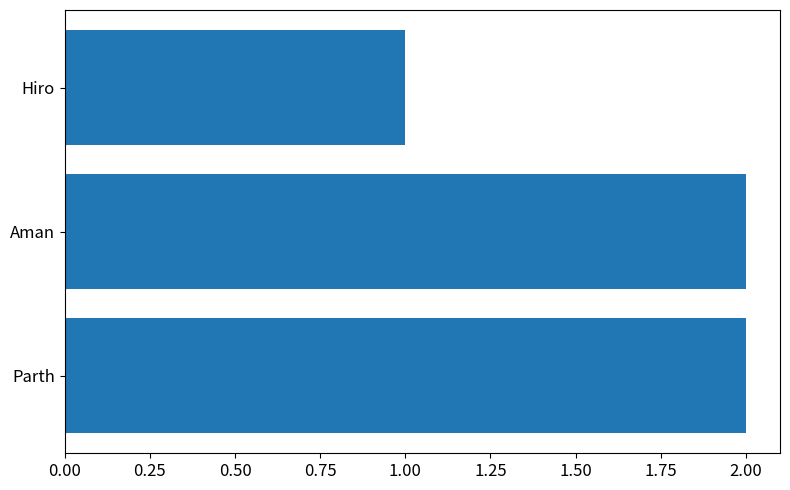

What is the maximum value shown in the chart?

2